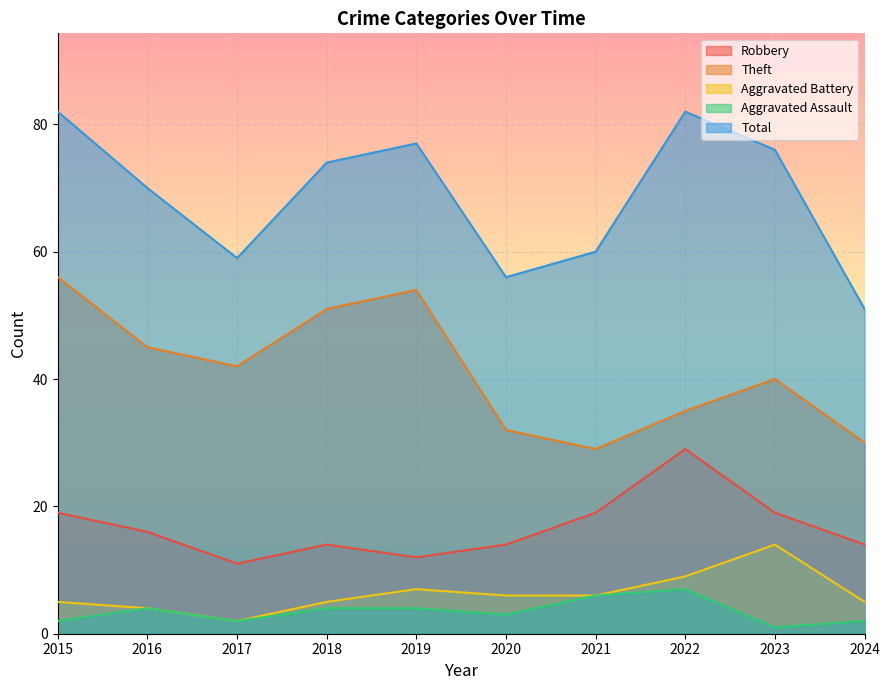

The value of Theft at 2016 is 45. True or false?

True